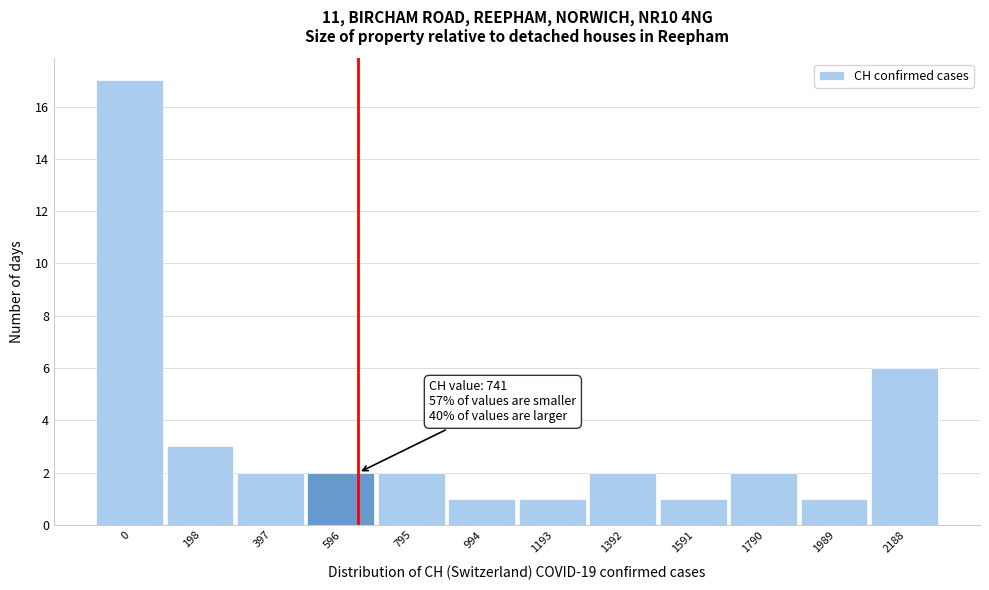

Reading left to right, transcribe all the data shown in this chart.

0=17	198=3	397=2	596=2	795=2	994=1	1193=1	1392=2	1591=1	1790=2	1989=1	2188=6